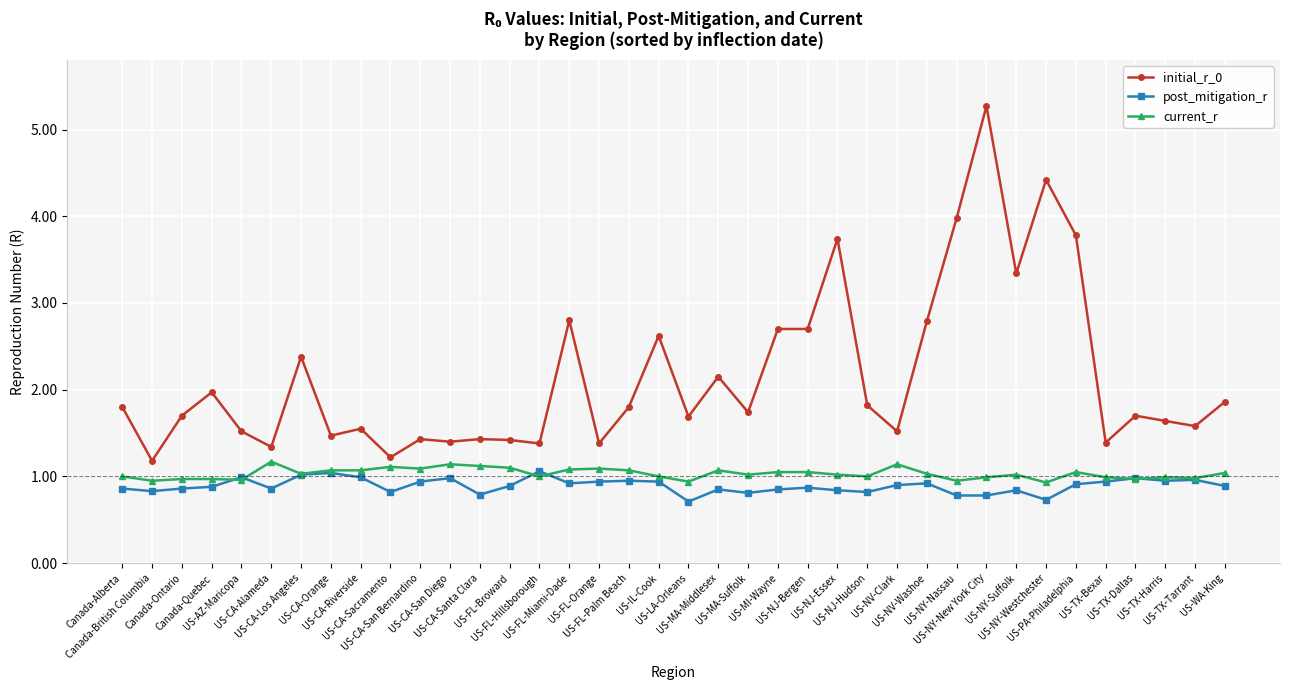

What is the lowest value of the post_mitigation_r series?

0.7